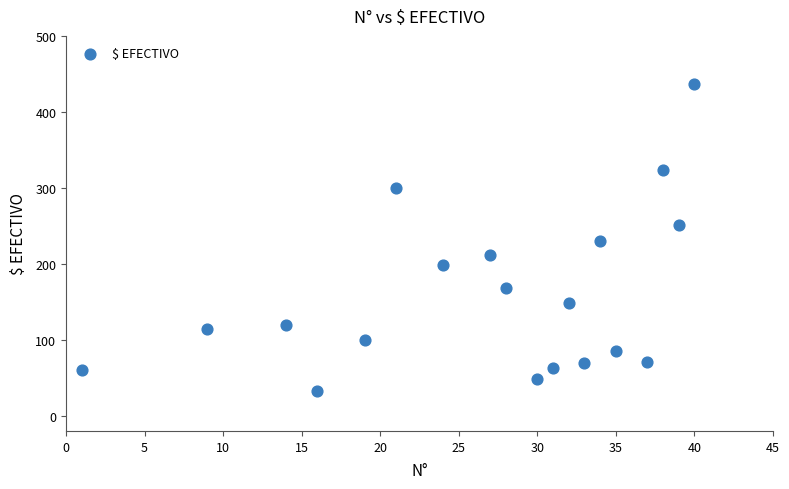

What is the range of Y values (max minus min)?

404